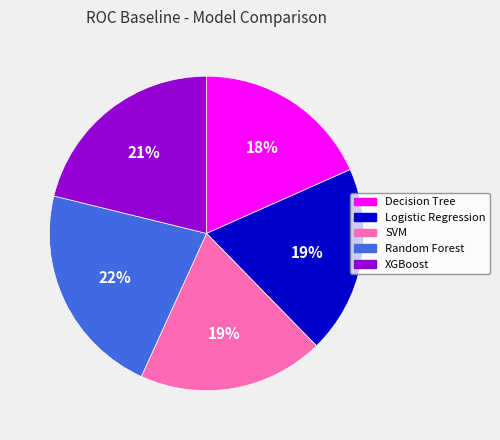

To the nearest percent, what is the difference between the Decision Tree and Logistic Regression slice percentages?

1%